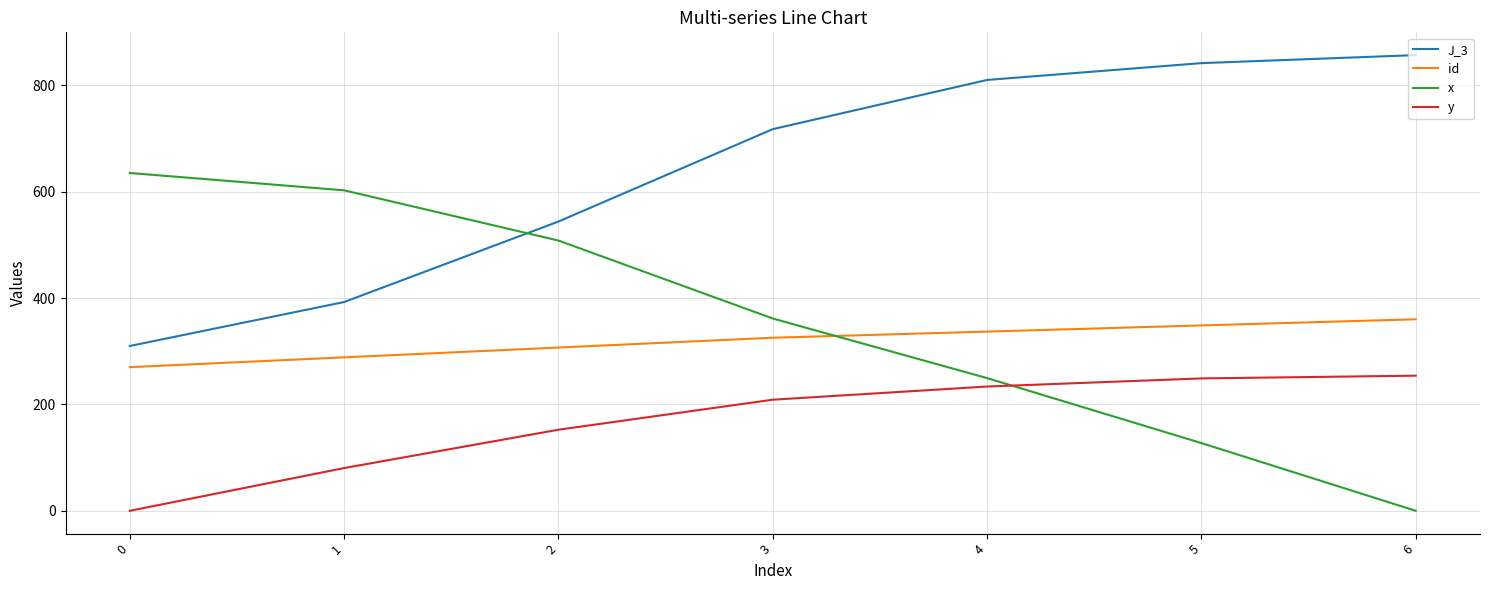

What is the maximum value for x?

635.0